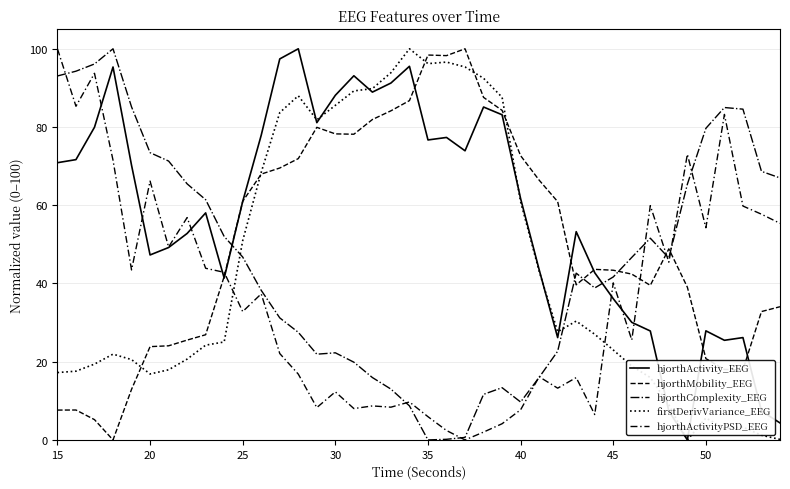

How many lines are shown in the chart?

5